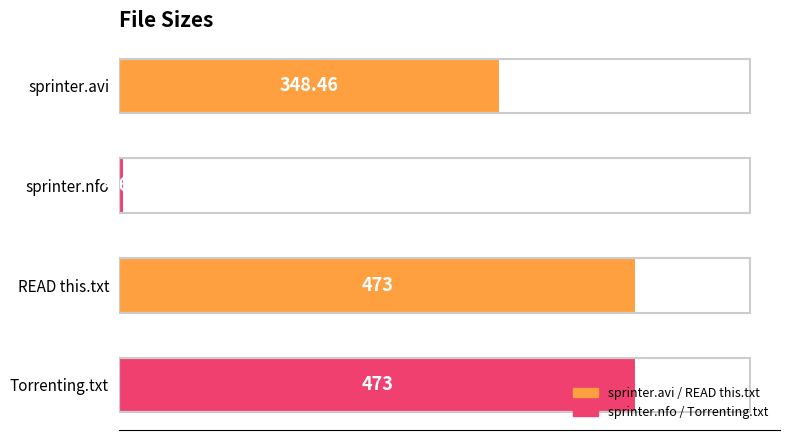

What is the label of the 1st bar from the top?

sprinter.avi